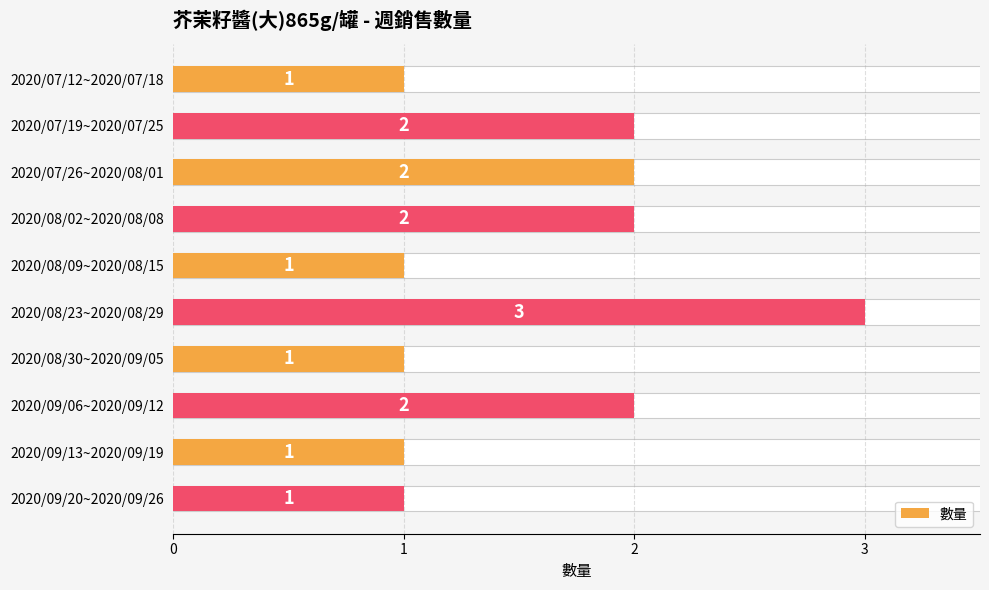

What is the difference between the second highest and minimum values?

1